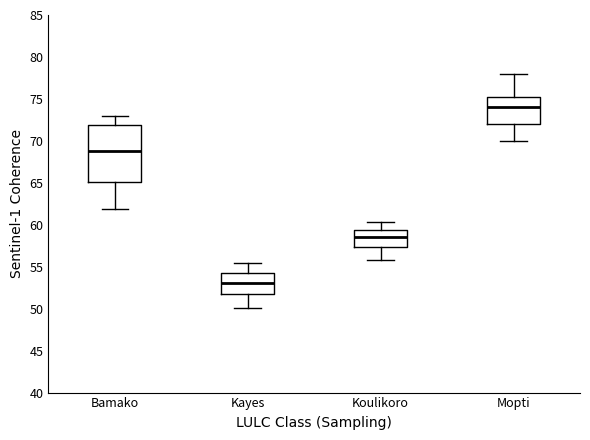

Comparing the boxes themselves (not the whiskers), which one is the tallest?

Bamako